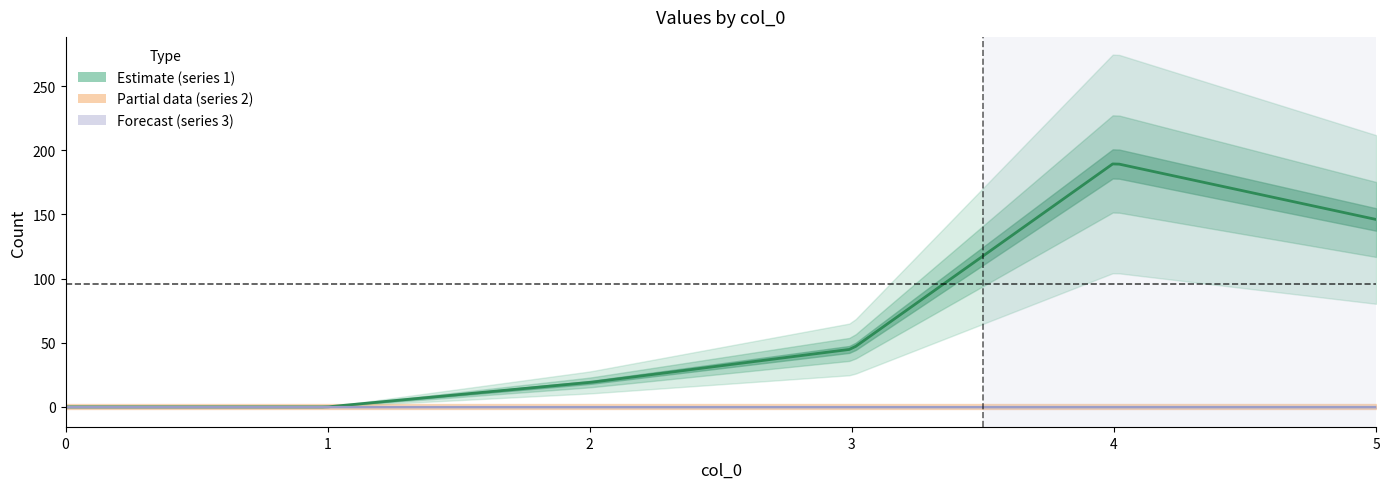

Reading right to left, extract all data points from this chart.

1: 146	190	45	19	0	0
2: 0	0	0	0	0	0
3: 0	0	0	0	0	0
4: 0	0	0	0	0	0
5: 0	0	0	0	0	0
6: 0	0	0	0	0	0